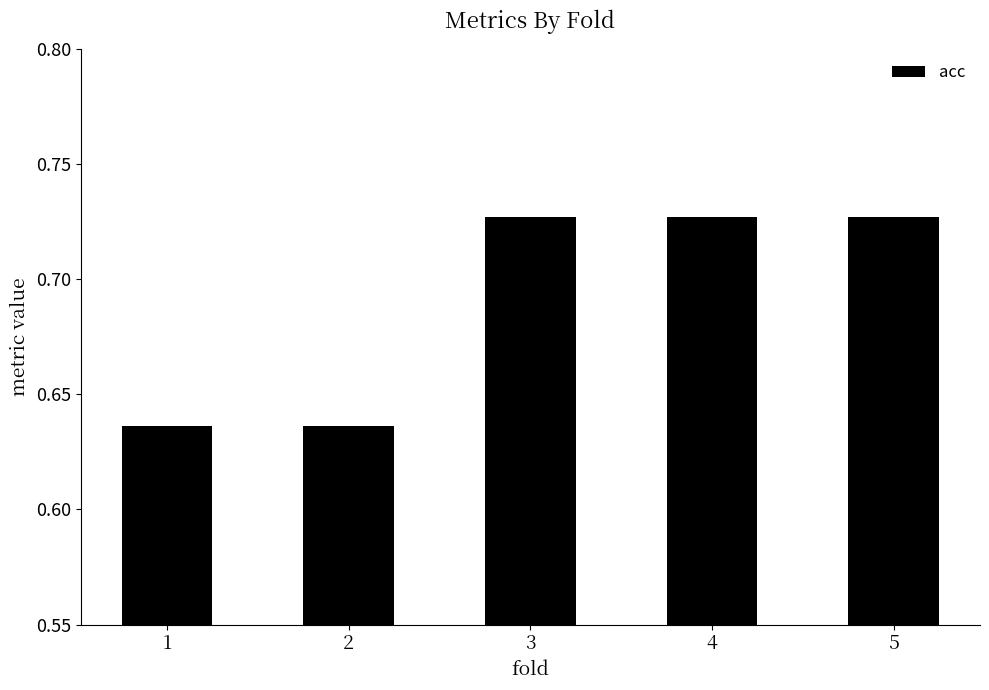

The chart shows a value of 1.0 at 5. True or false?

False